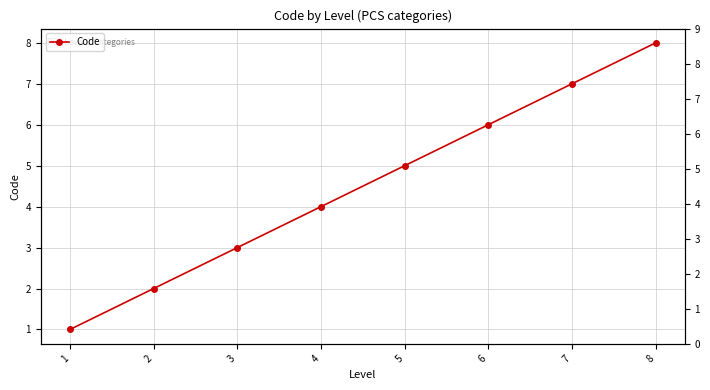

What value does the data have at 2?

2